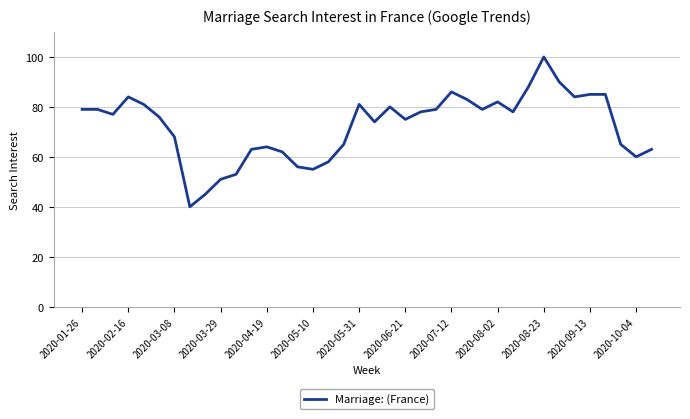

What is the greatest value displayed?

100